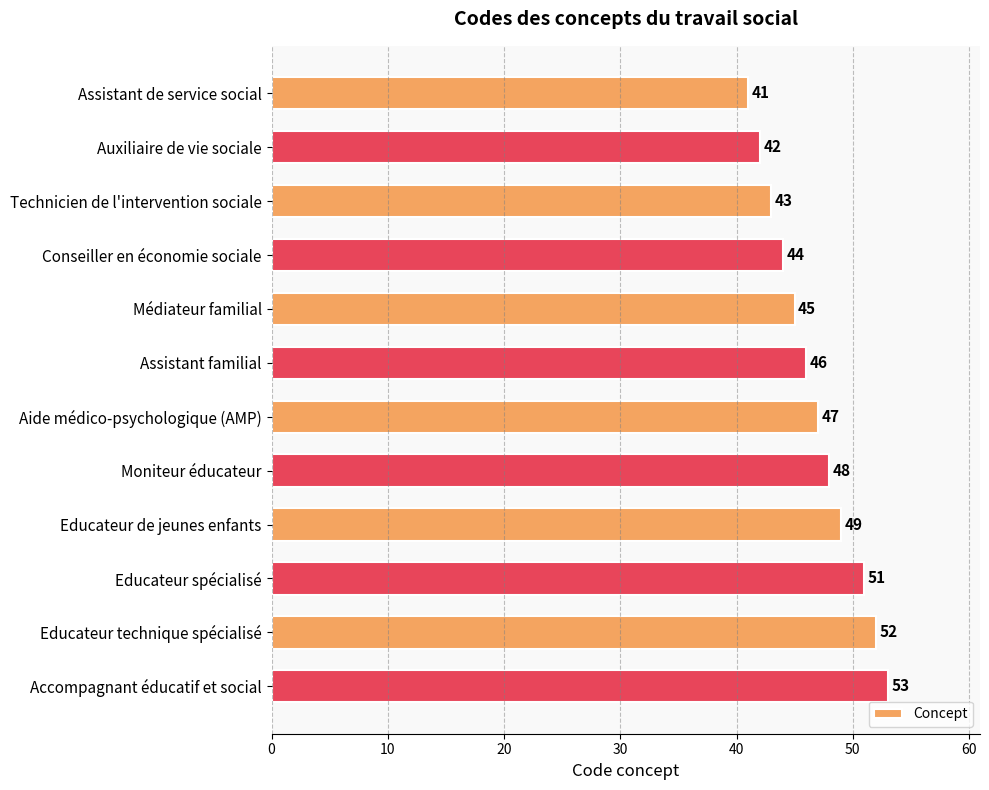

Read the value at Conseiller en économie sociale.

44